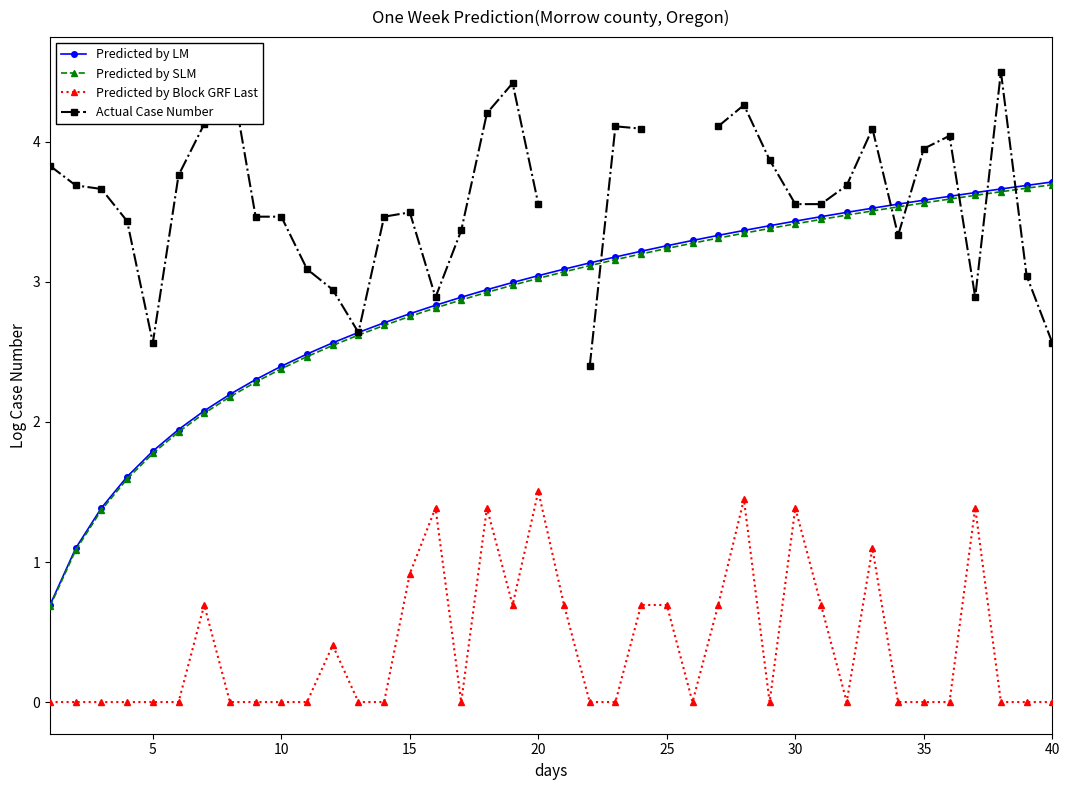

What is the highest value of the Predicted by Block GRF Last series?

1.5